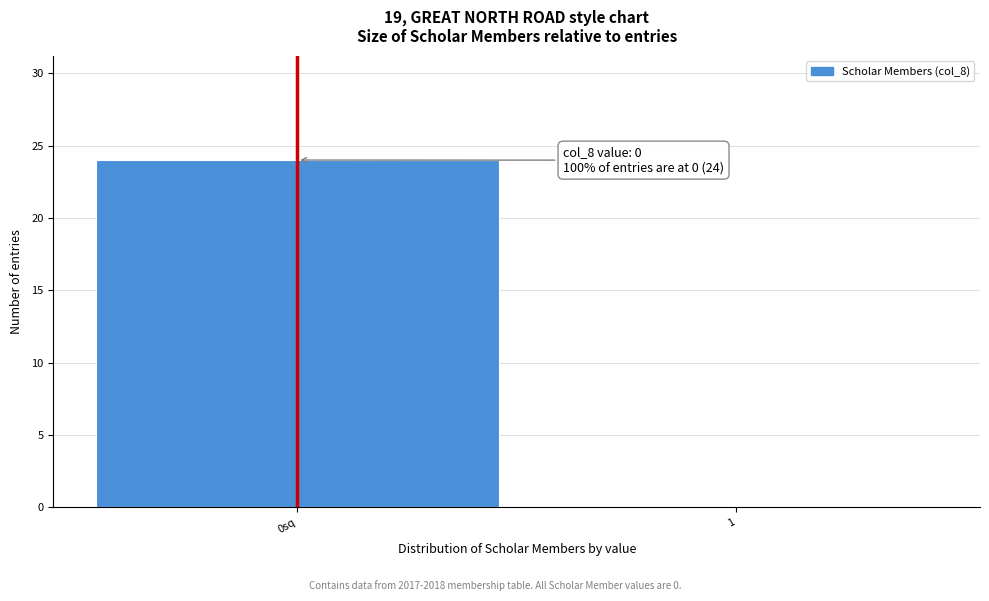

Reading left to right, what are all the values shown in this chart?

0sq=24	1=0